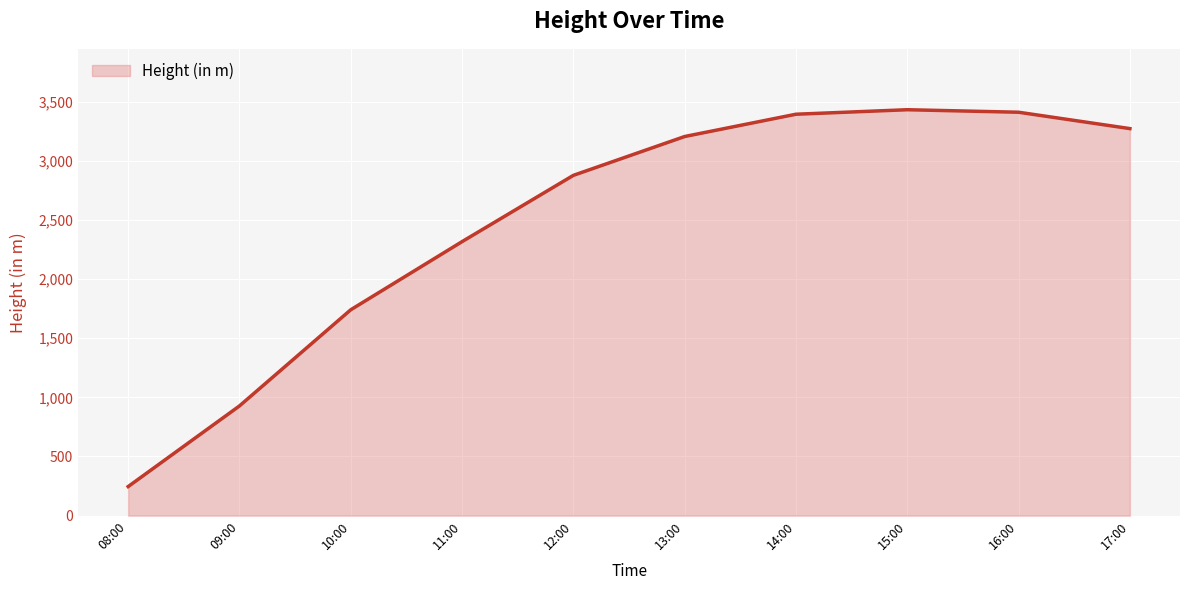

Read the value at 10:00.

1740.1